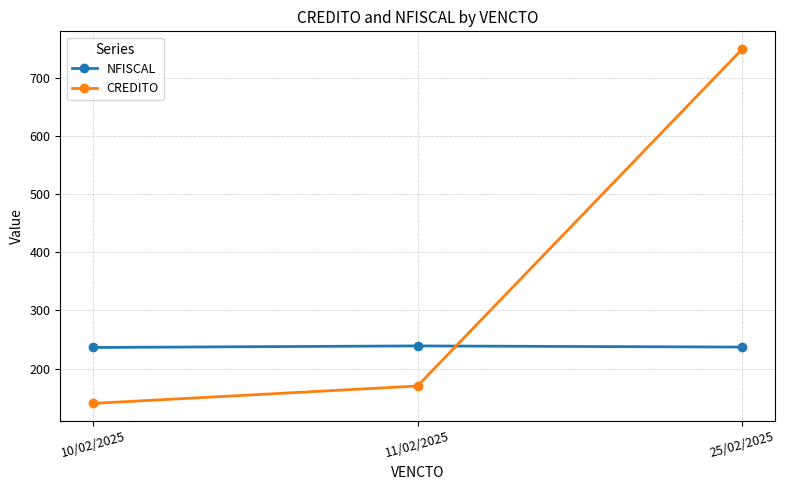

At which category is the sum across all series the highest?

25/02/2025